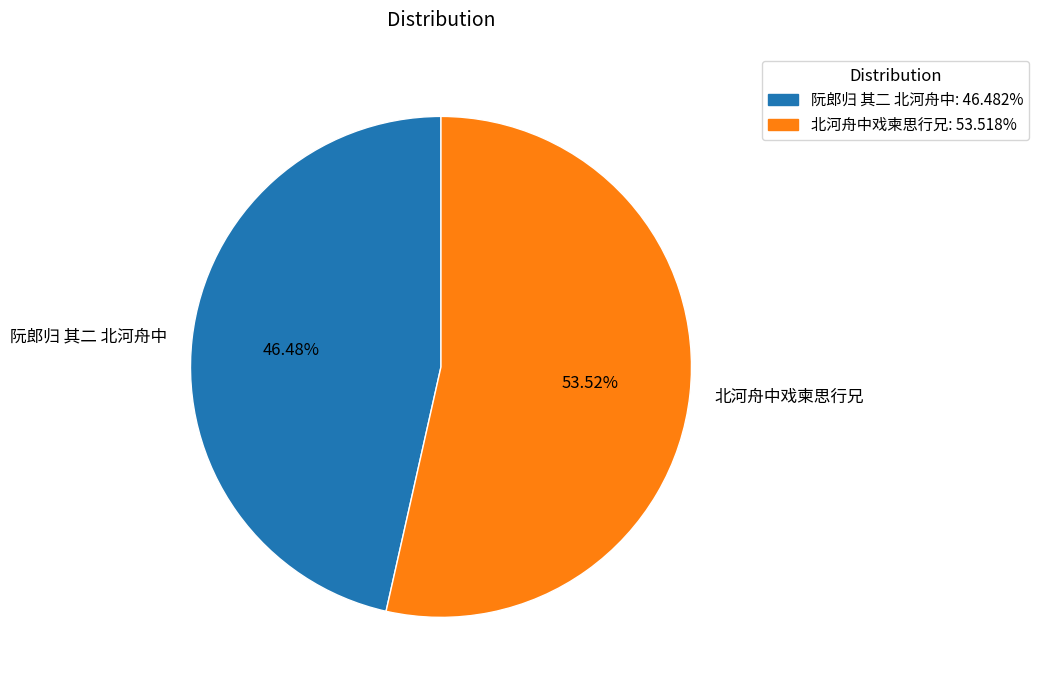

To the nearest percent, what percentage of the pie is 北河舟中戏柬思行兄?

54%